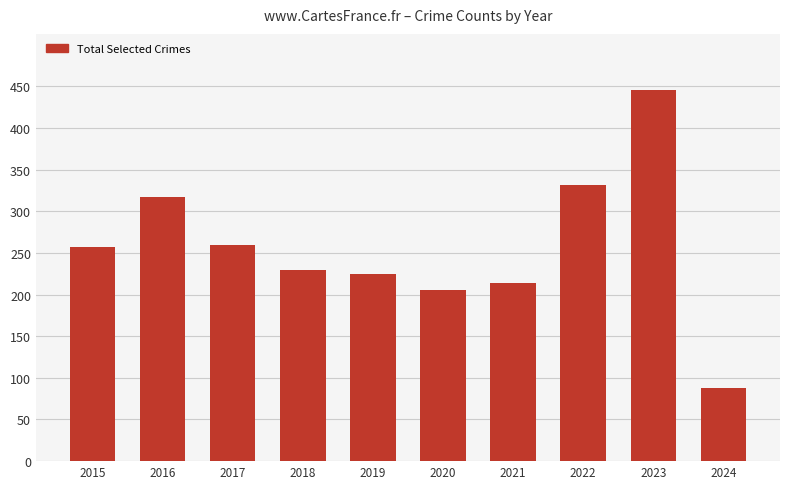

Count the number of categories in the chart.

10